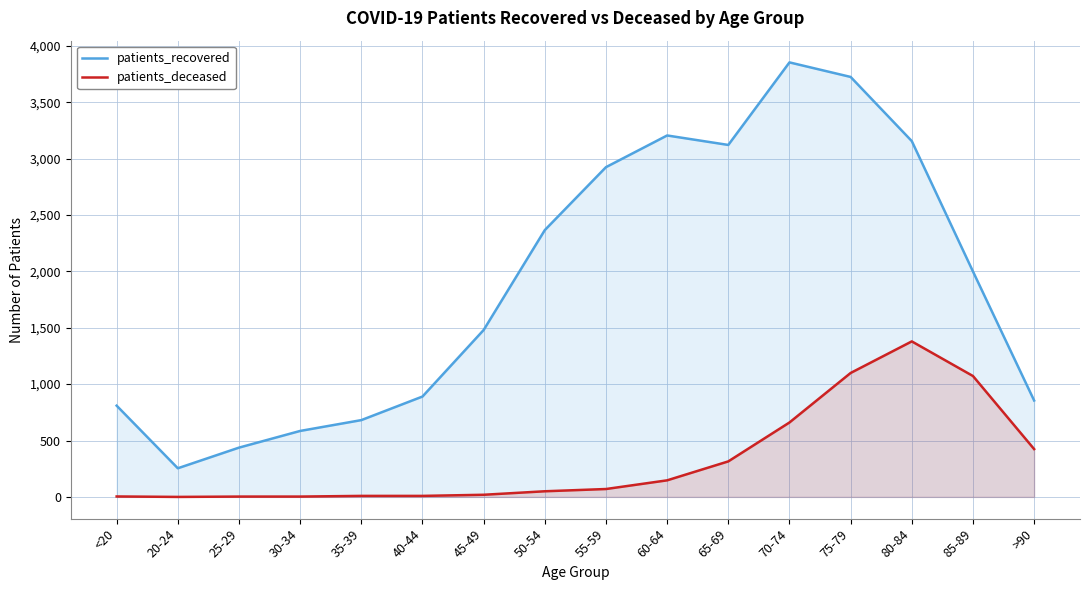

At how many categories does at least one series exceed 1403?

9